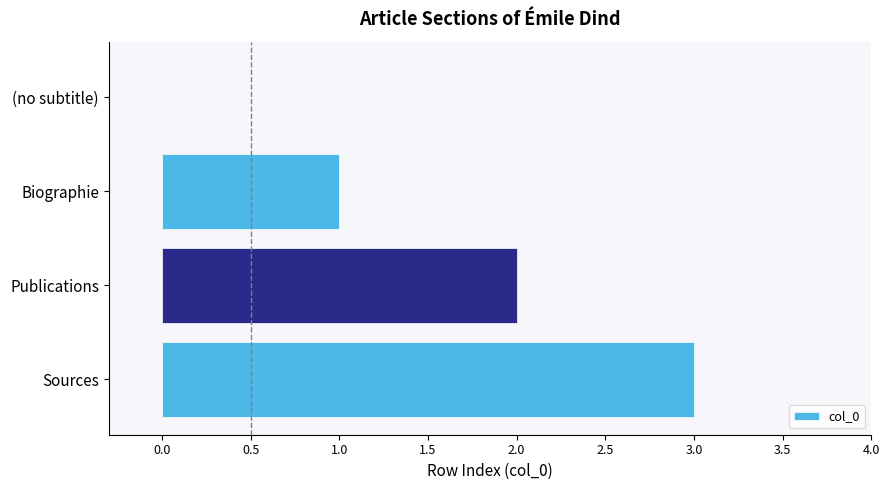

What is the sum of all values?

6